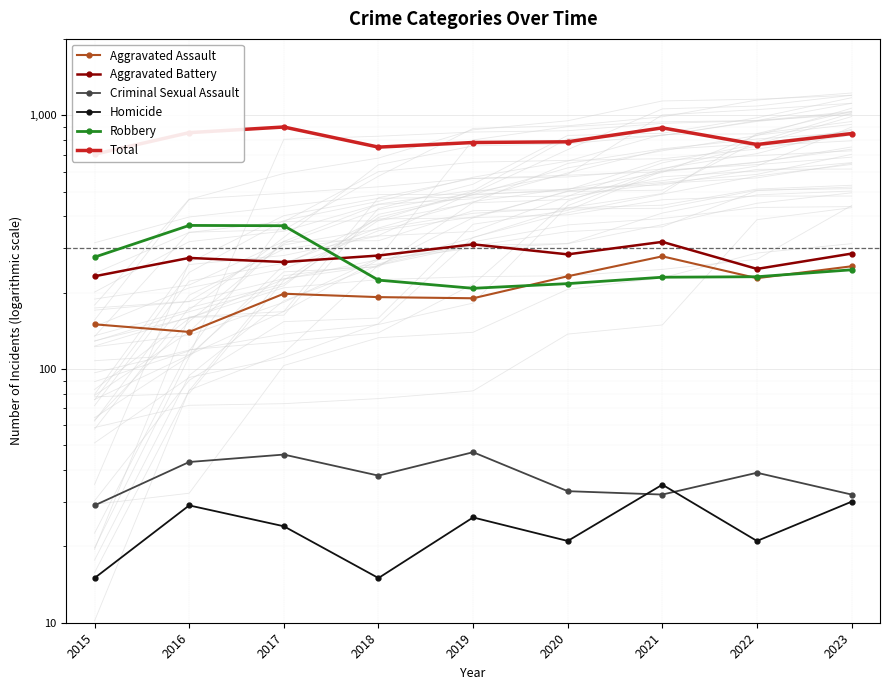

Is it true that Criminal Sexual Assault equals 38 at 2018?

True